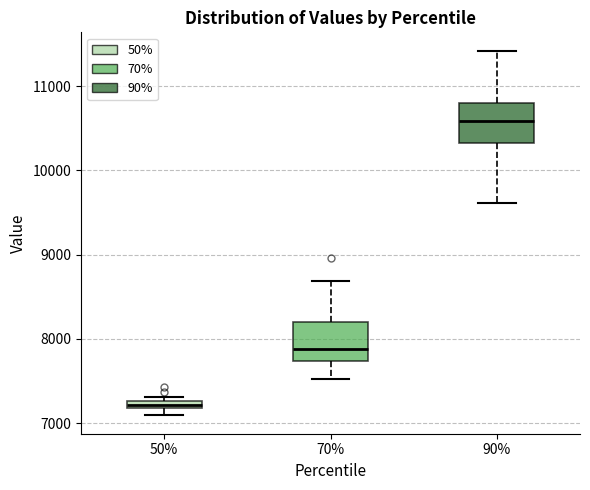

Which box has the lowest median line?

50%